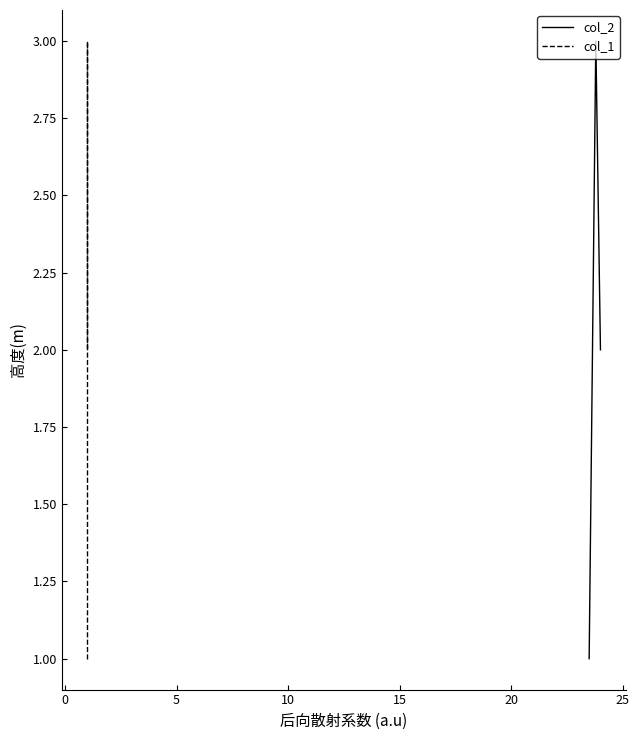

Which series has the largest total across all categories?

col_2